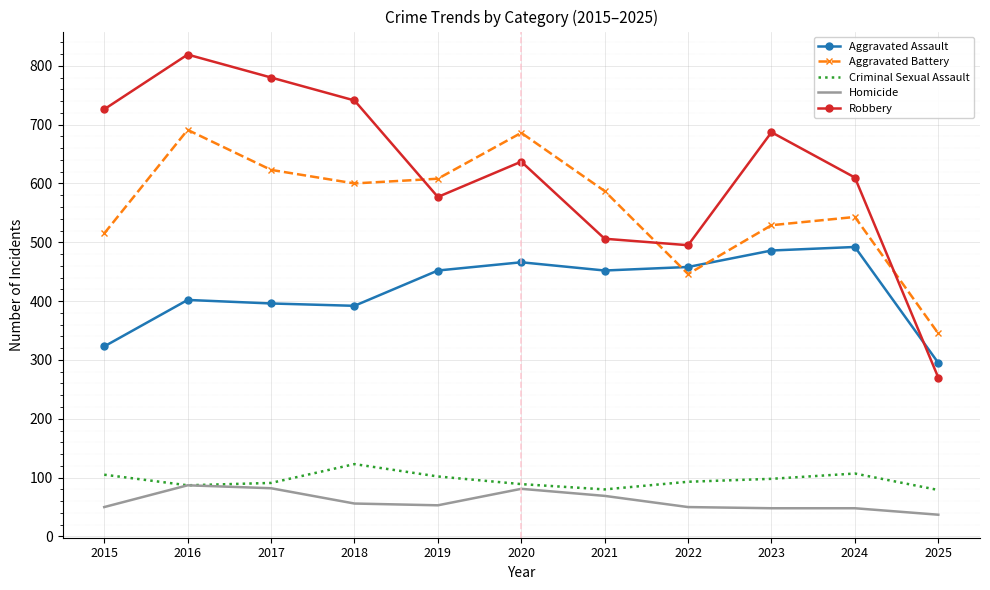

True or false: Robbery has more than 1 points higher than both neighbors.

True